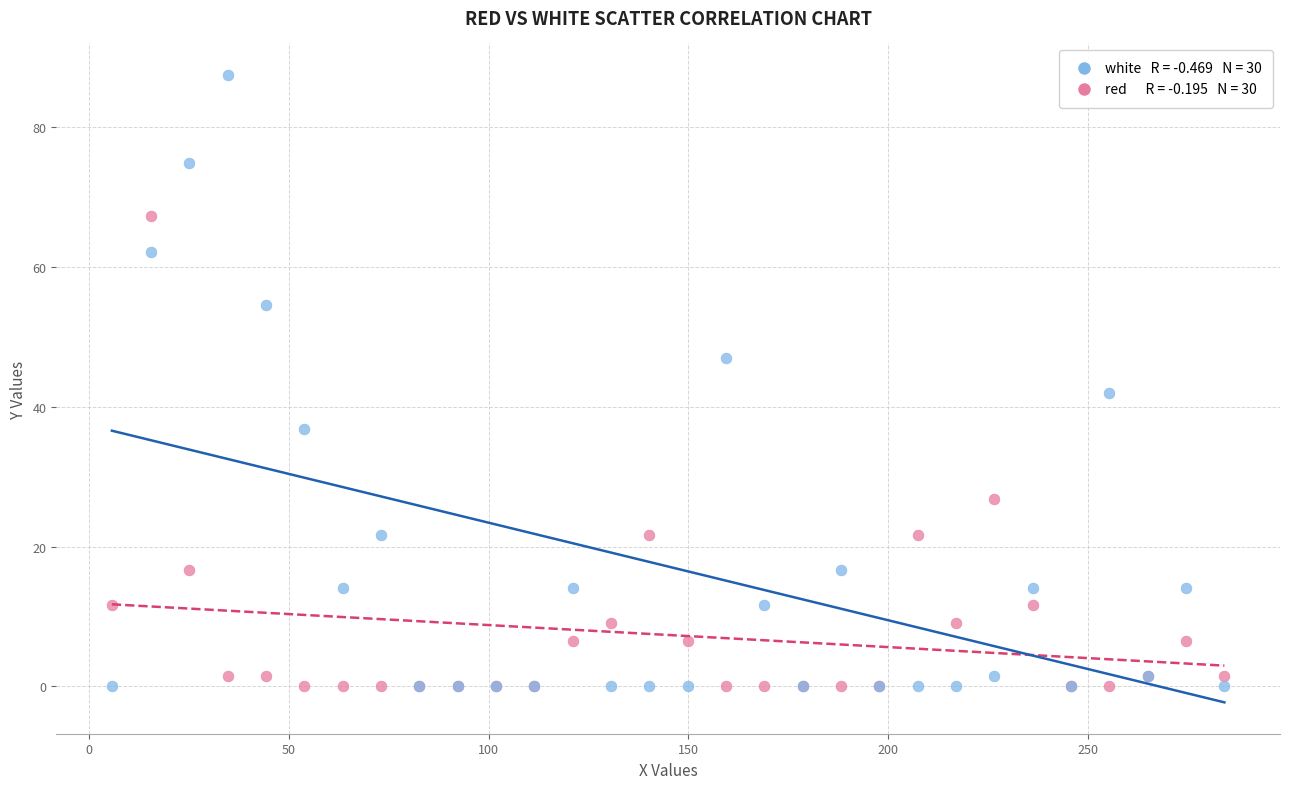

Across all series, what Y value is closest to 43?

42.0